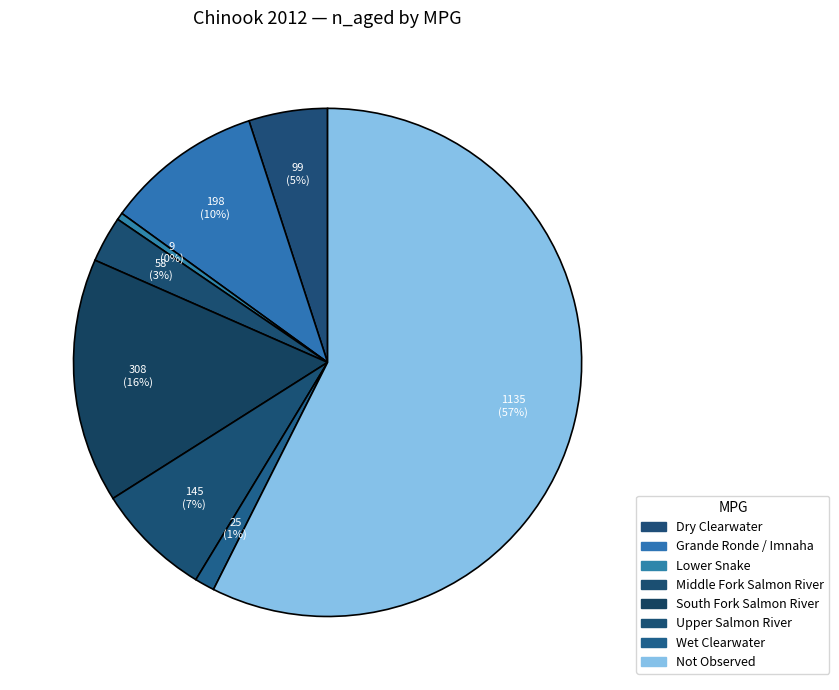

Which slice is the smallest?

Lower Snake